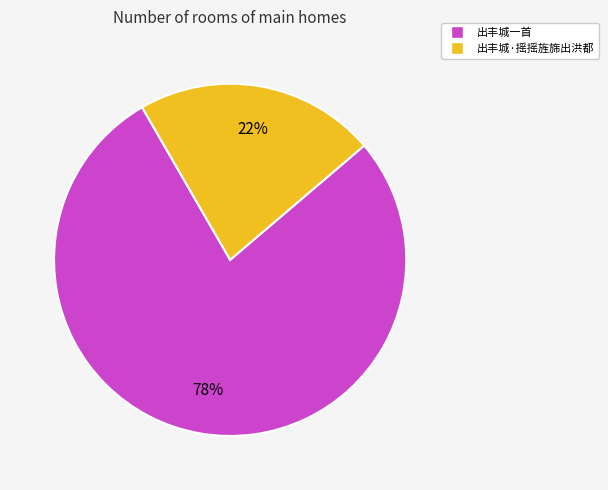

Which category has the biggest portion of the pie?

出丰城一首